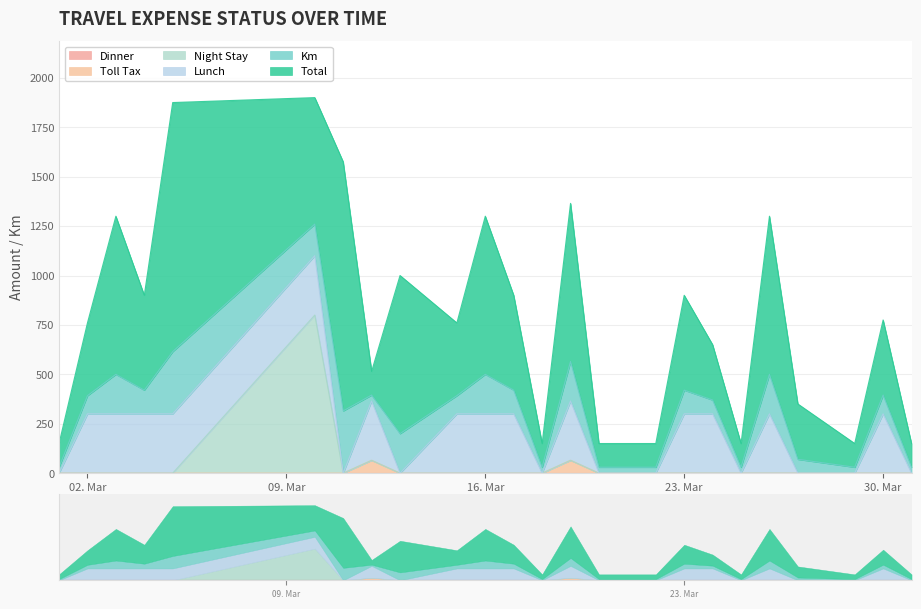

Is it true that Km equals 95 at 2021-03-30?

True